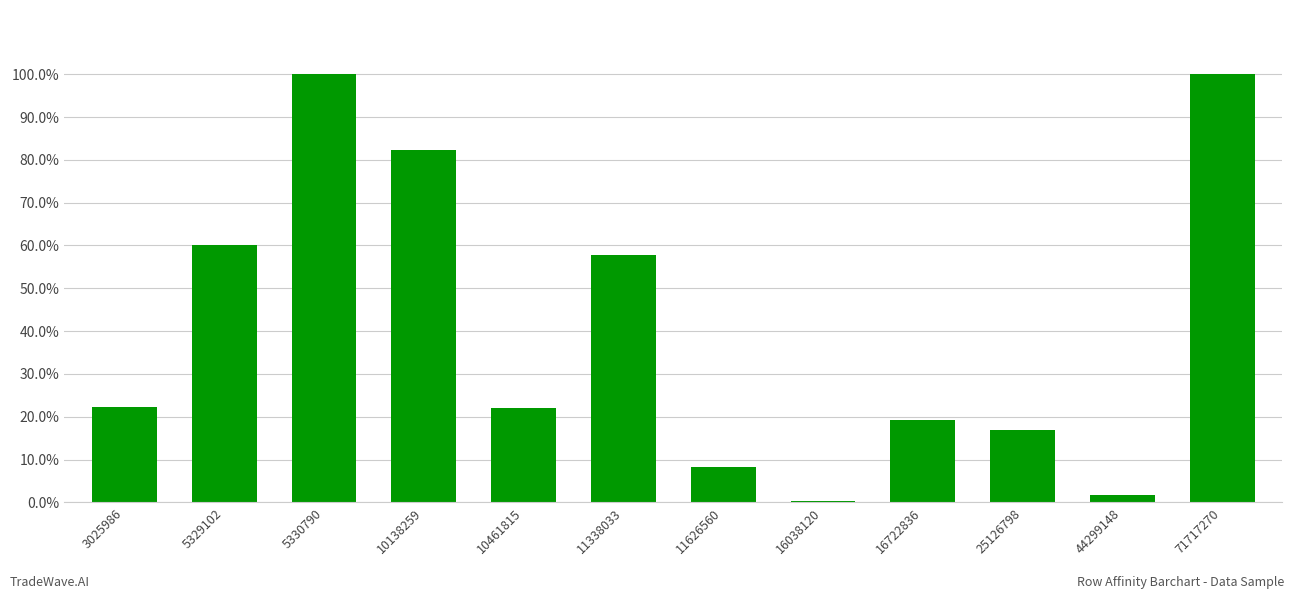

Reading right to left, transcribe all the data shown in this chart.

1.0	0.0	0.2	0.2	0.0	0.1	0.6	0.2	0.8	1.0	0.6	0.2